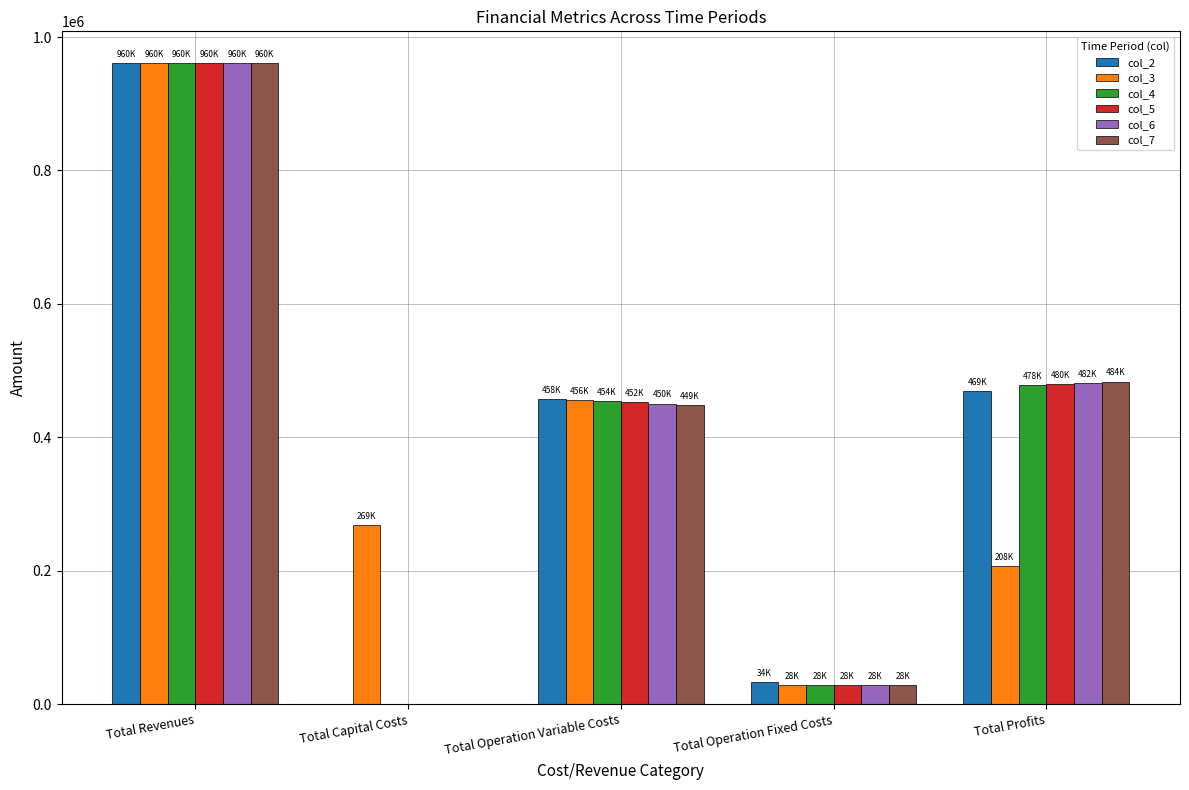

Is it true that col_3 equals 28247.2 at Total Operation Fixed Costs?

True